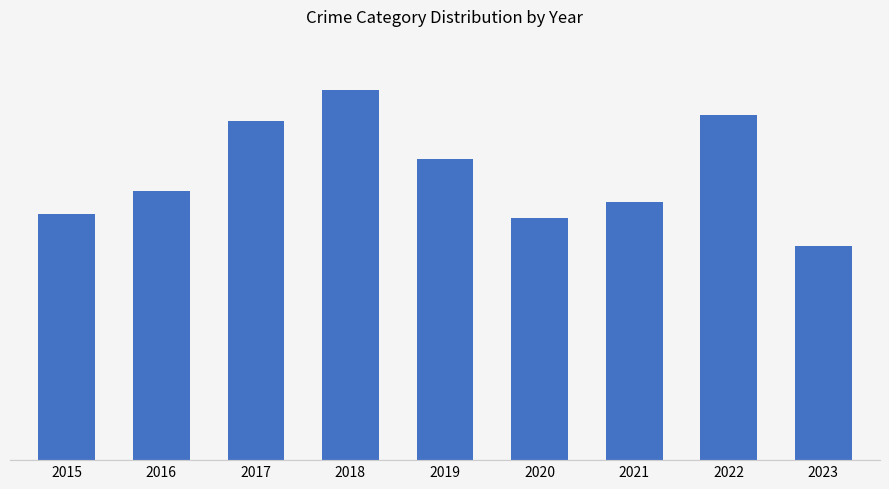

What is the maximum value shown in the chart?

183